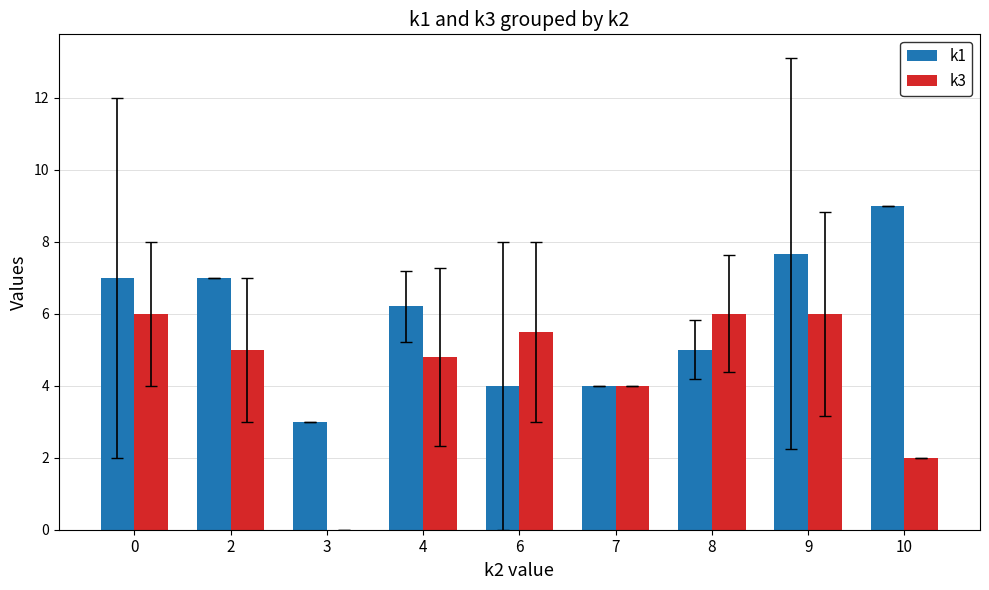

Which series changed the most between 0 and 4?

k3